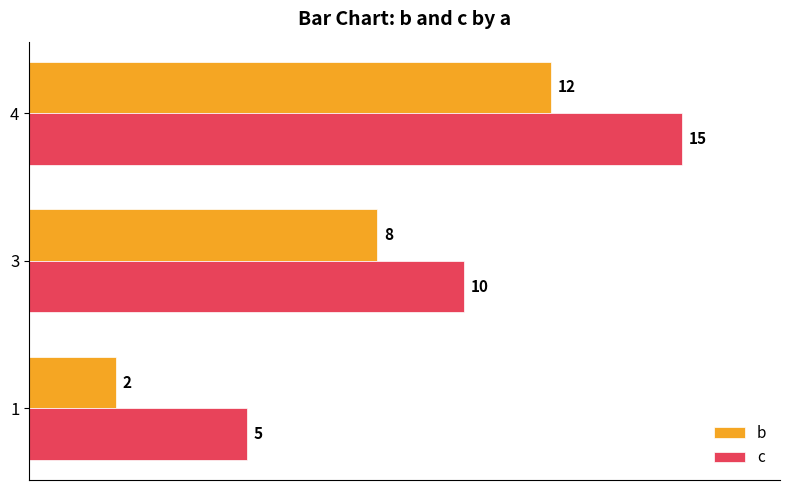

At 1, list the series in order from smallest to largest.

b, c